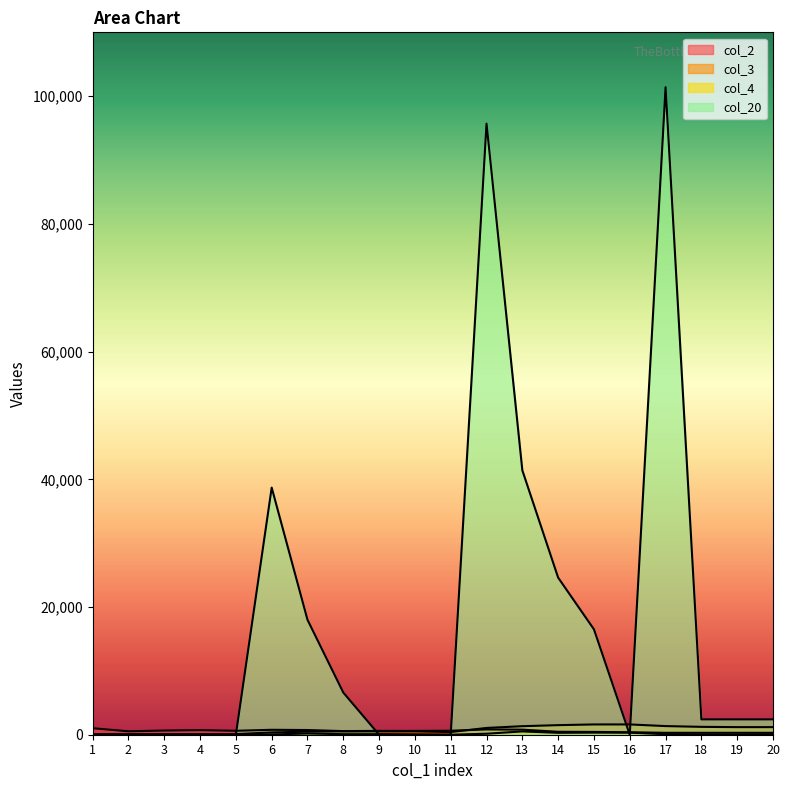

What is the difference between the maximum and minimum values in the col_2 series?

718